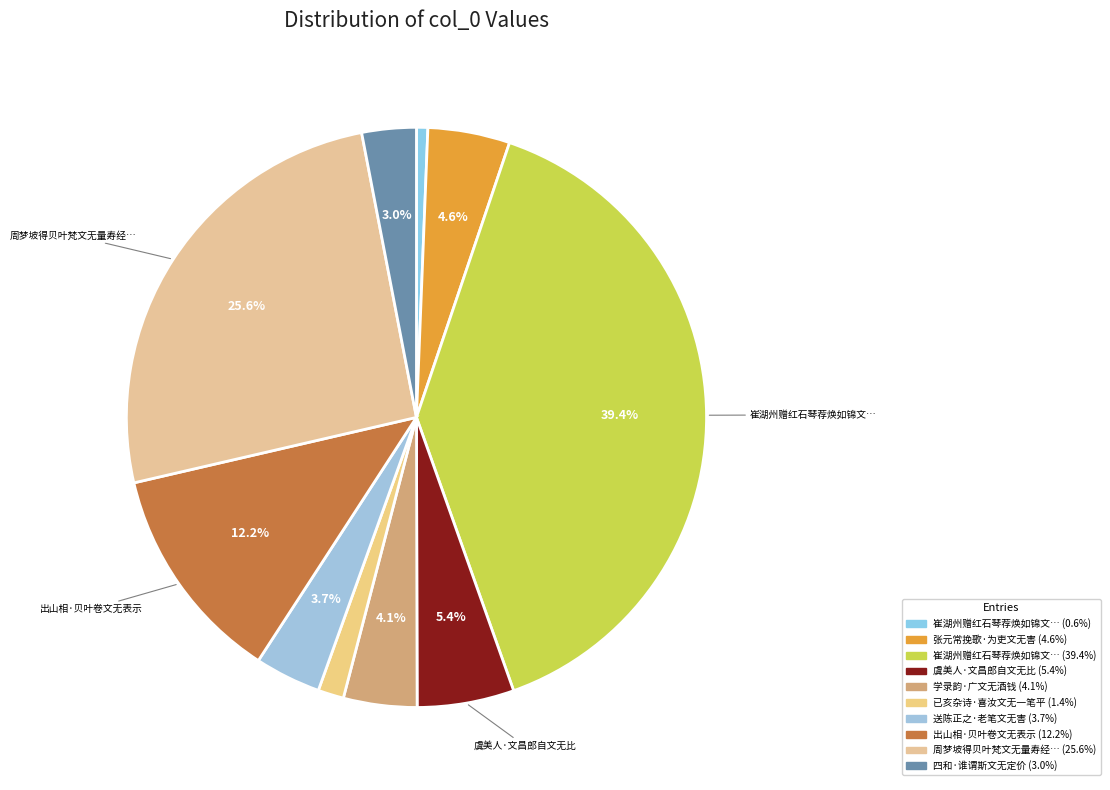

To the nearest percent, what is the difference between the largest and smallest slice percentages?

39%